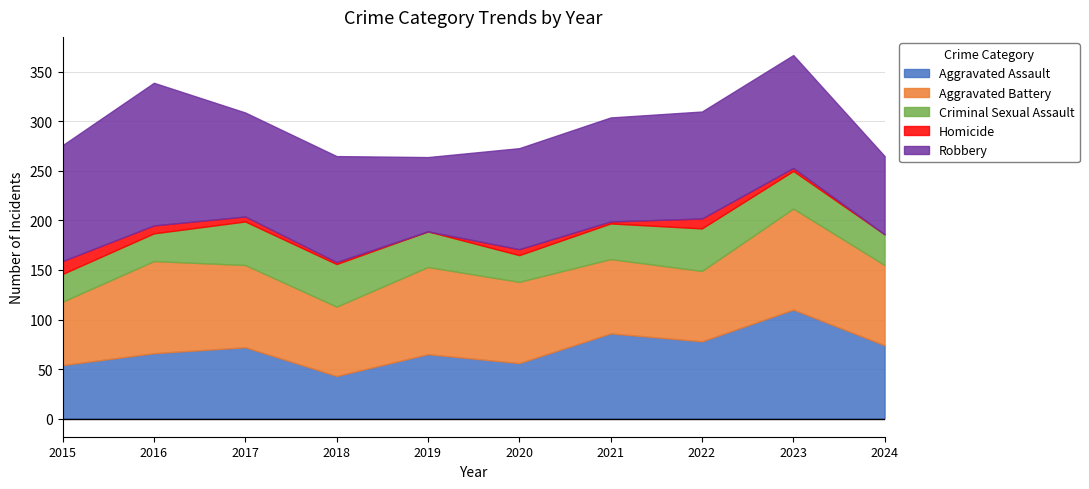

True or false: Aggravated Assault has a value of 25 at 2021.

False